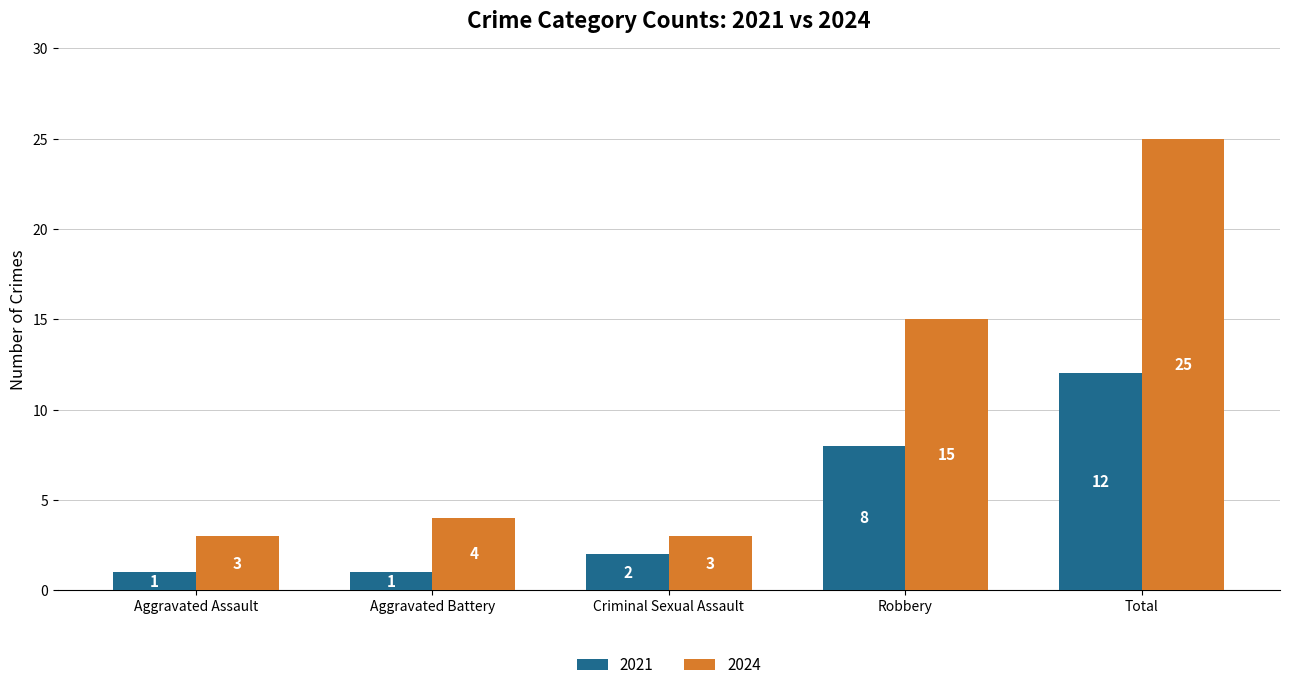

What is the approximate value of 2024 at Robbery?

15